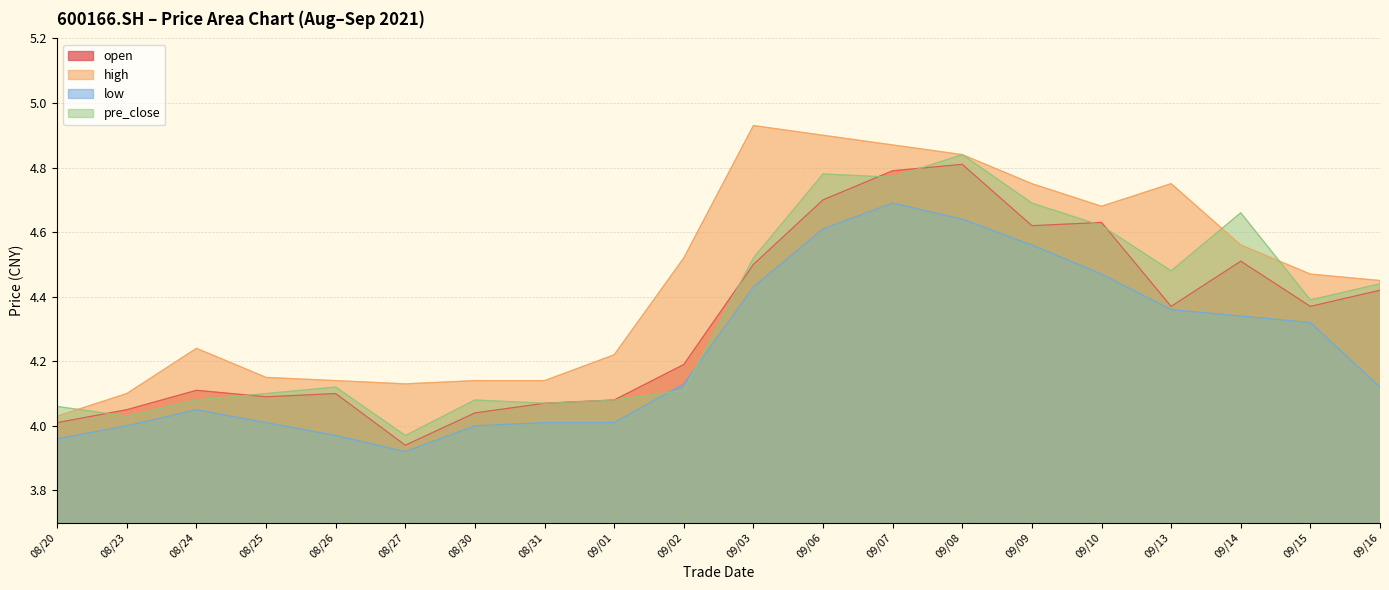

What is the difference between the highest and lowest values at 20210830?

0.1